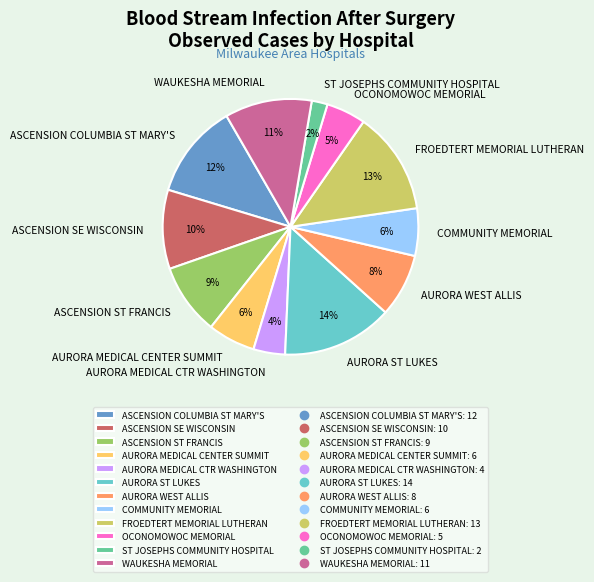

To the nearest percent, what is the difference between the largest and smallest slice percentages?

12%